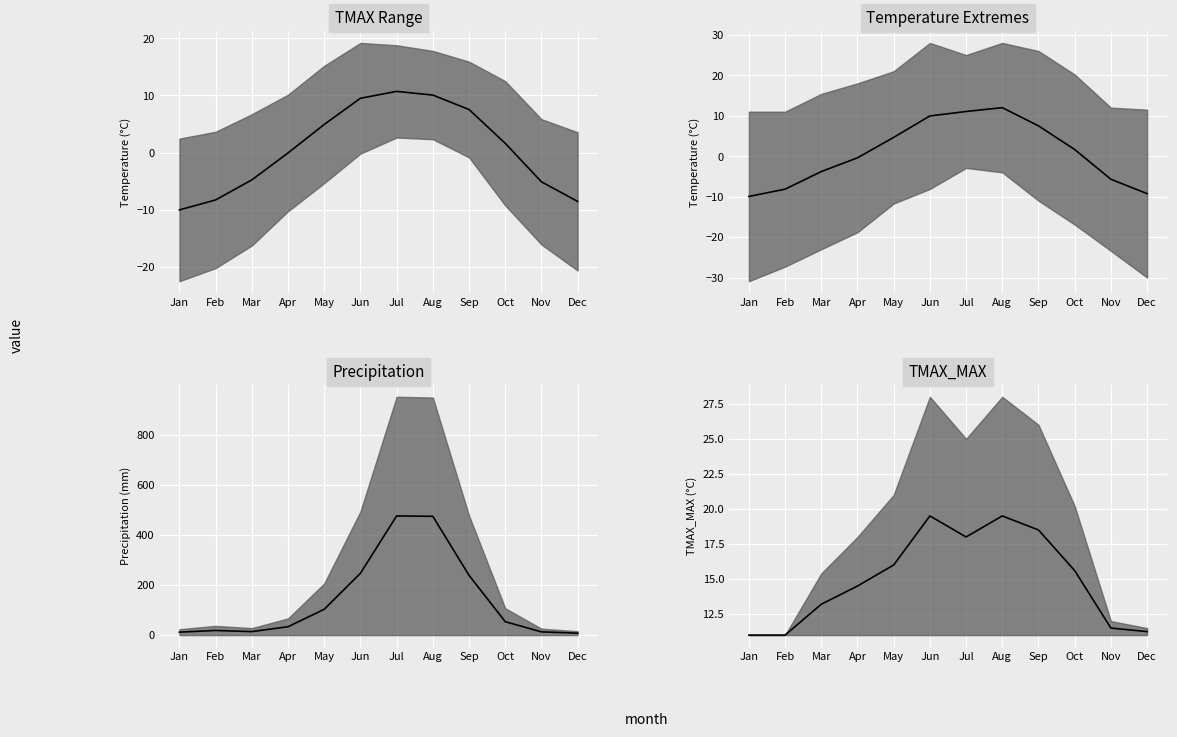

At which label does Temperature Extremes median reach its peak?

Aug